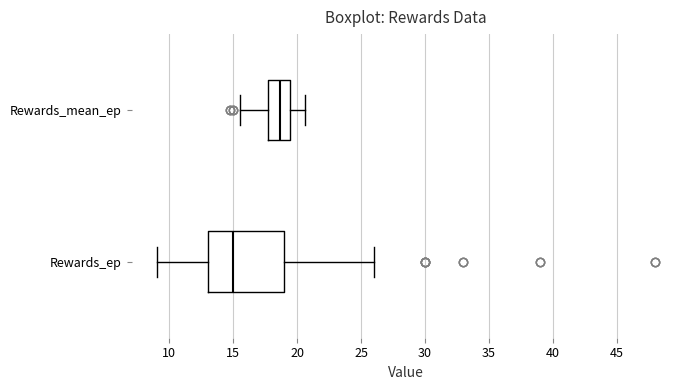

Which box's median line is the furthest to the left?

Rewards_ep